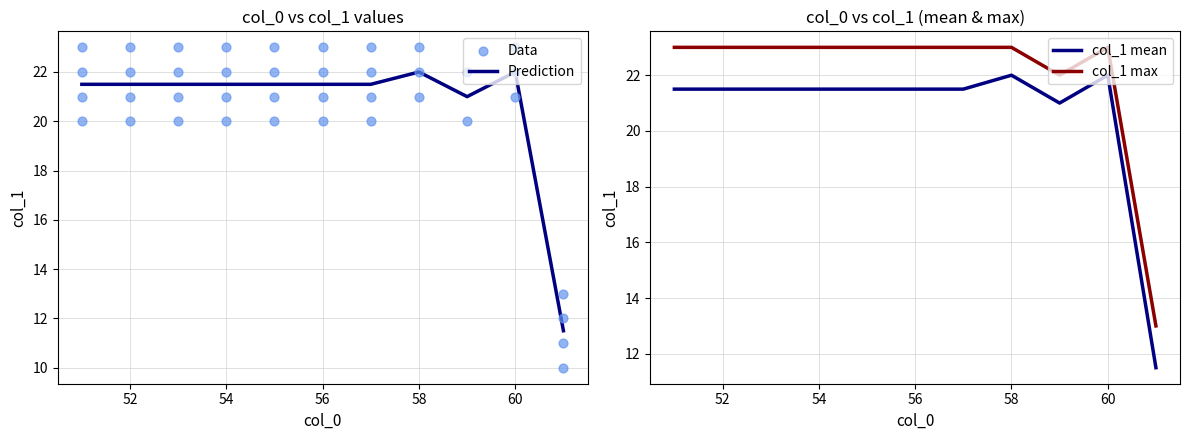

The value of Prediction at 52 is 21.5. True or false?

True